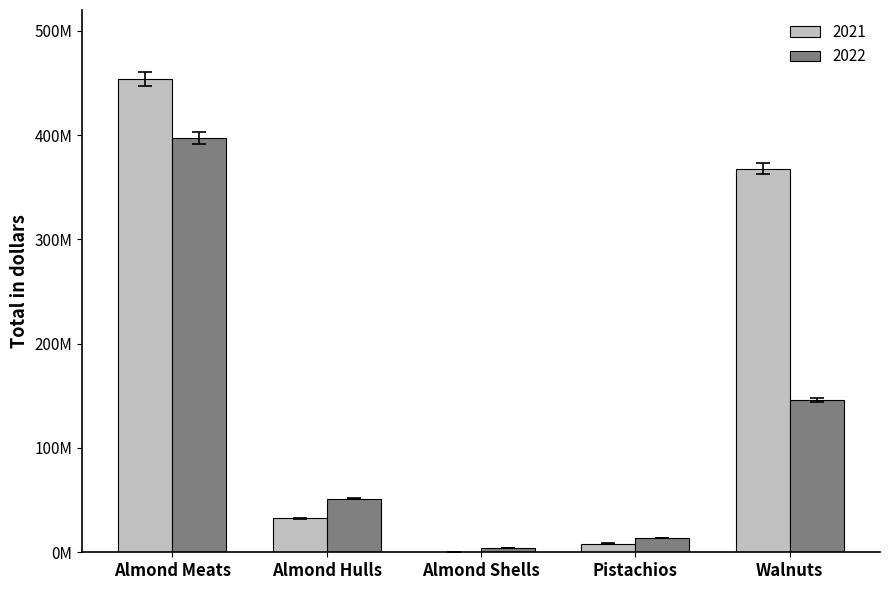

Reading left to right, list all the values displayed in this chart.

2021: Almond Meats=453764000	Almond Hulls=32666000	Almond Shells=534000	Pistachios=8364000	Walnuts=367825000
2022: Almond Meats=397177000	Almond Hulls=51521000	Almond Shells=4478000	Pistachios=13463000	Walnuts=145997000